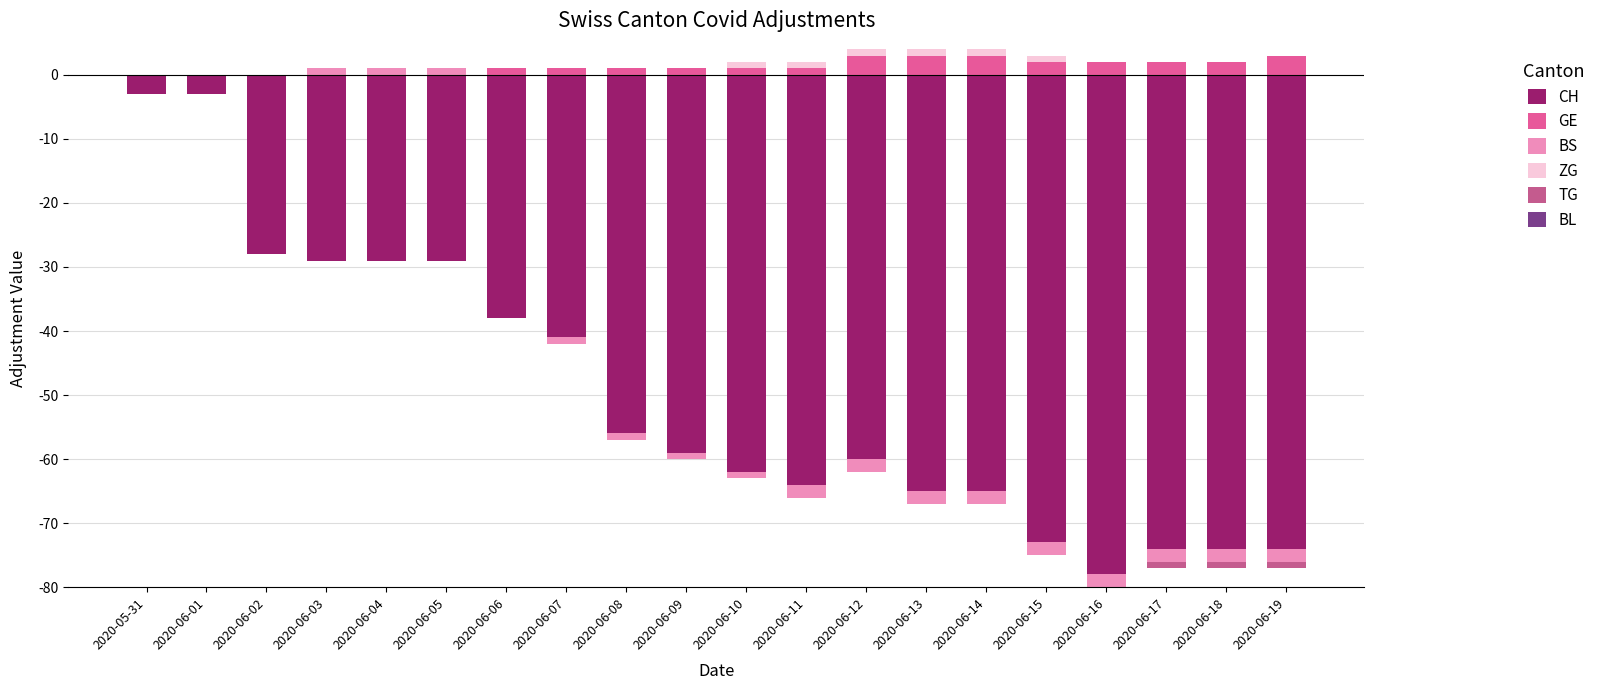

How many values in ZG are above zero?

6